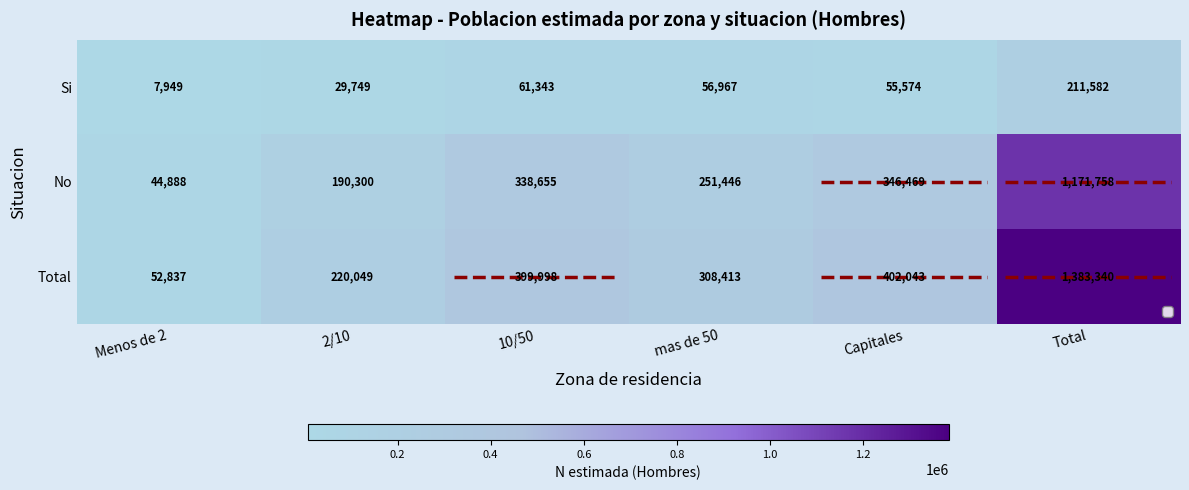

Is it true that Total equals 692715 at Capitales?

False